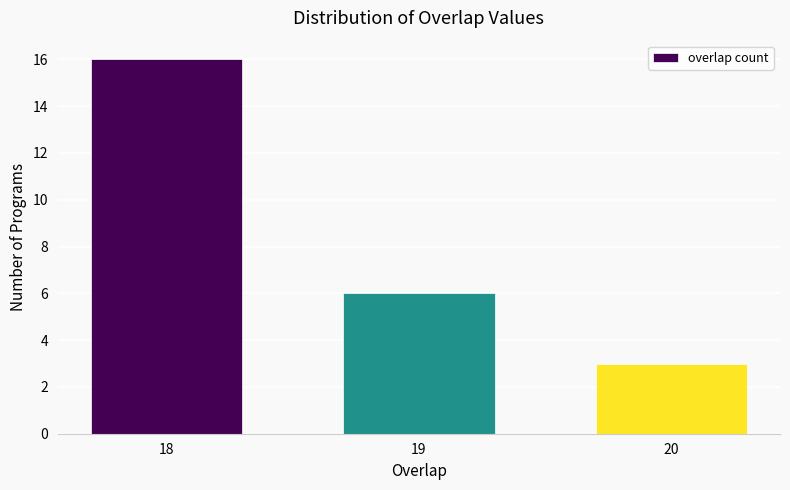

Reading left to right, extract all data points from this chart.

16	6	3